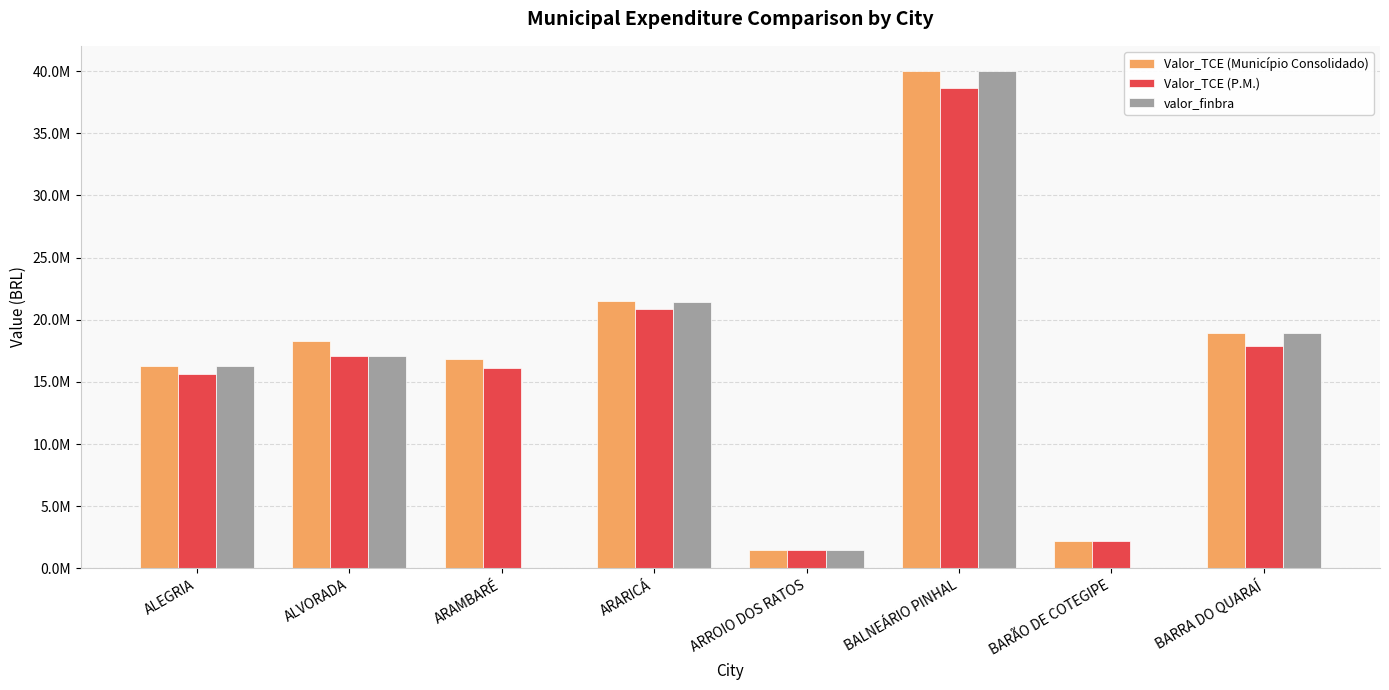

Between ARROIO DOS RATOS and BALNEÁRIO PINHAL, which series saw the biggest shift?

valor_finbra